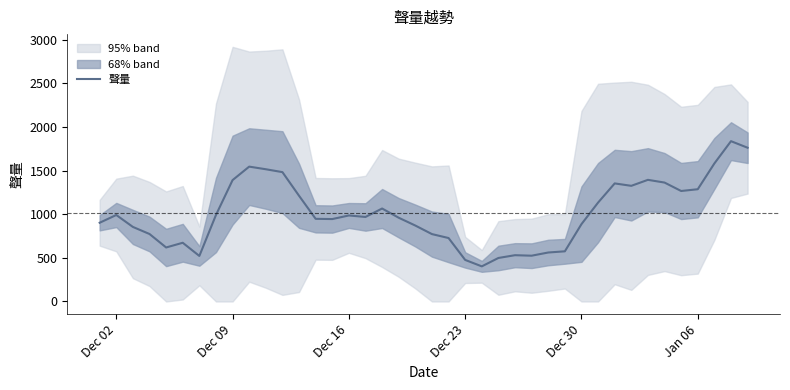

Count the number of data series in this chart.

1